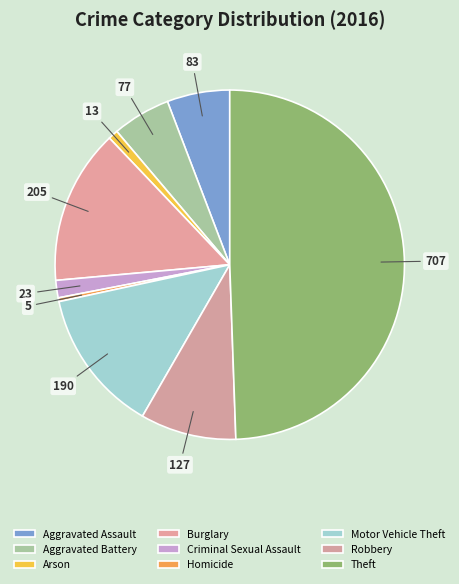

What is the largest slice in the pie chart?

Theft